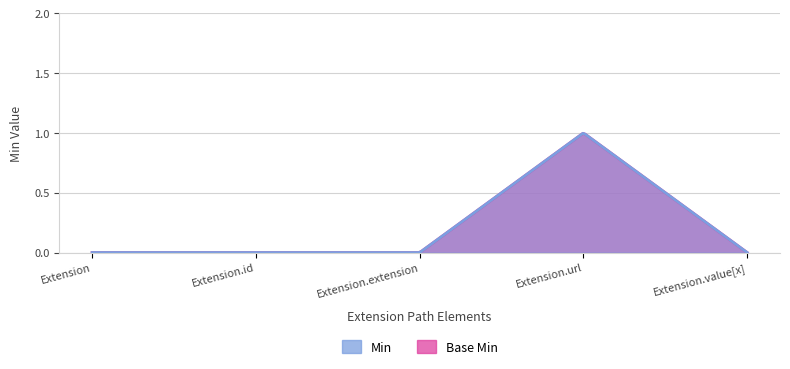

True or false: Base Min and Min cross at least once.

False